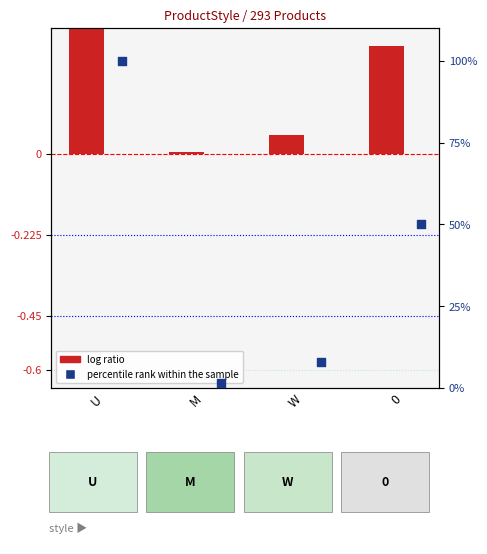

Which series has the largest total across all categories?

percentile rank within the sample